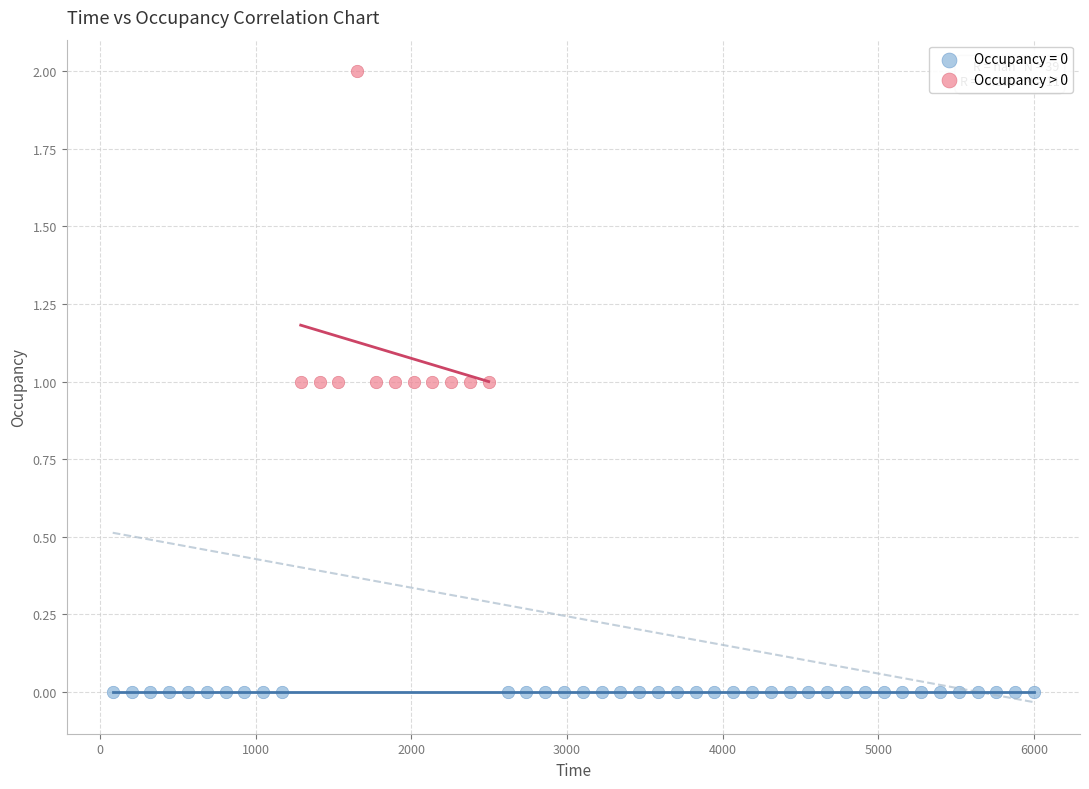

Which series reaches the minimum Y coordinate?

Occupancy = 0